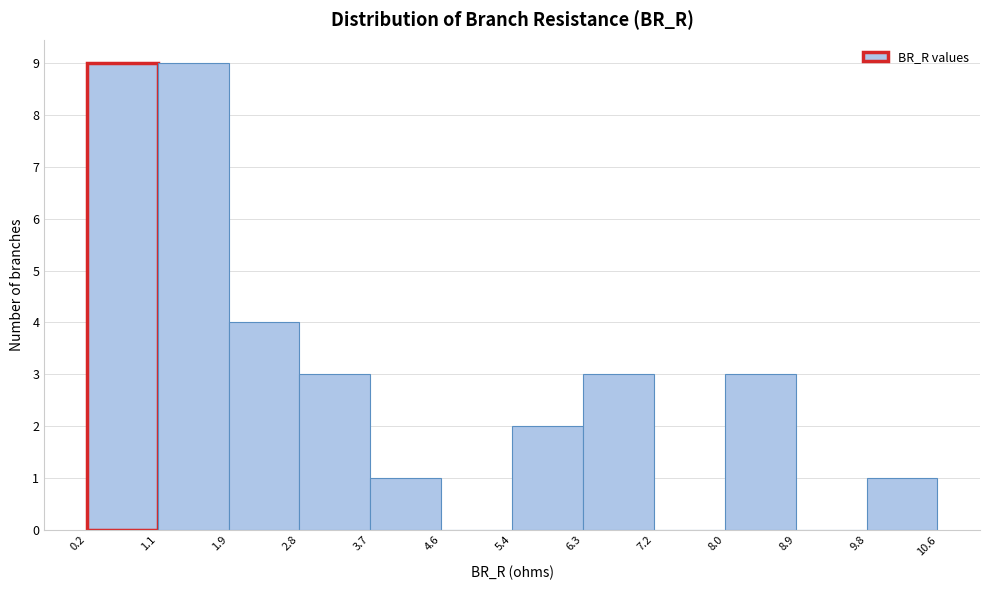

Reading left to right, transcribe this chart: for each bar, give the range it covers on the x-axis and its height. The values are not printed on the chart, so give them approximately, as read against the axis.

0.2 to 1.1: 9
1.1 to 1.9: 9
1.9 to 2.8: 4
2.8 to 3.7: 3
3.7 to 4.6: 1
4.6 to 5.4: 0
5.4 to 6.3: 2
6.3 to 7.2: 3
7.2 to 8.0: 0
8.0 to 8.9: 3
8.9 to 9.8: 0
9.8 to 10.6: 1